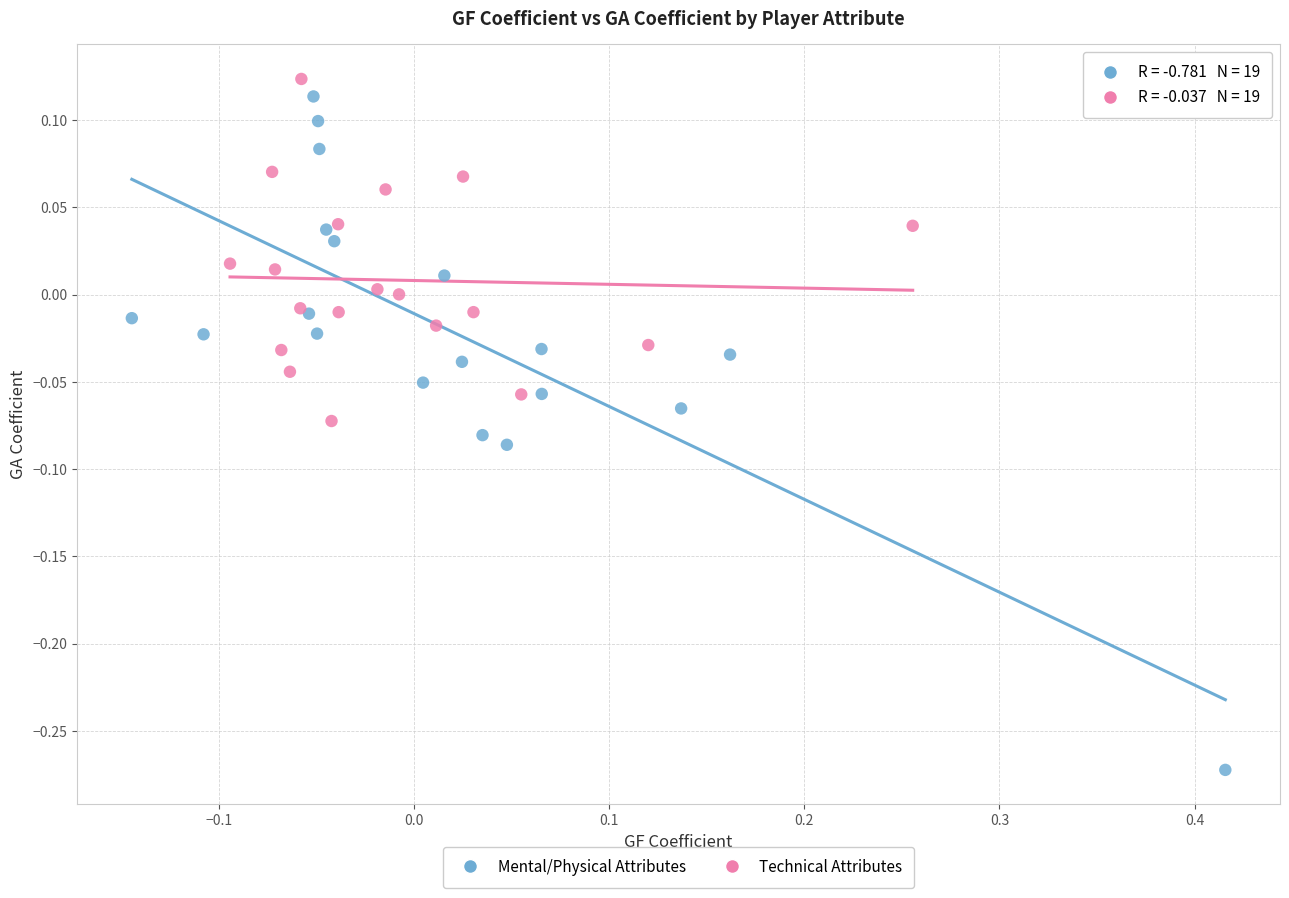

Which series has the widest spread of Y values?

Mental/Physical Attributes